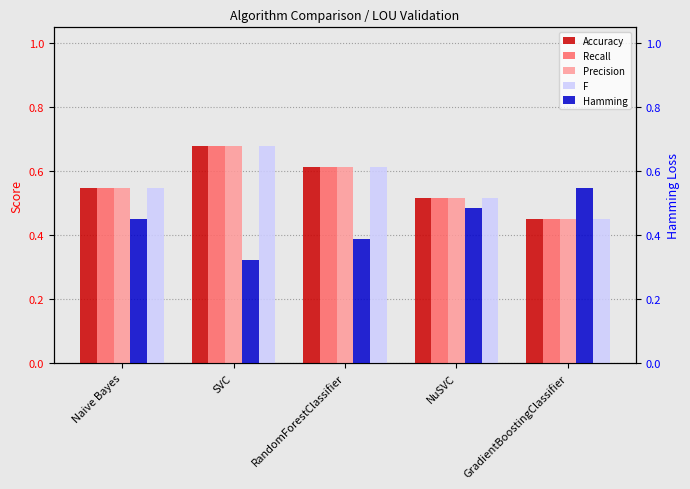

The Accuracy series shows 0.7 at SVC. True or false?

True